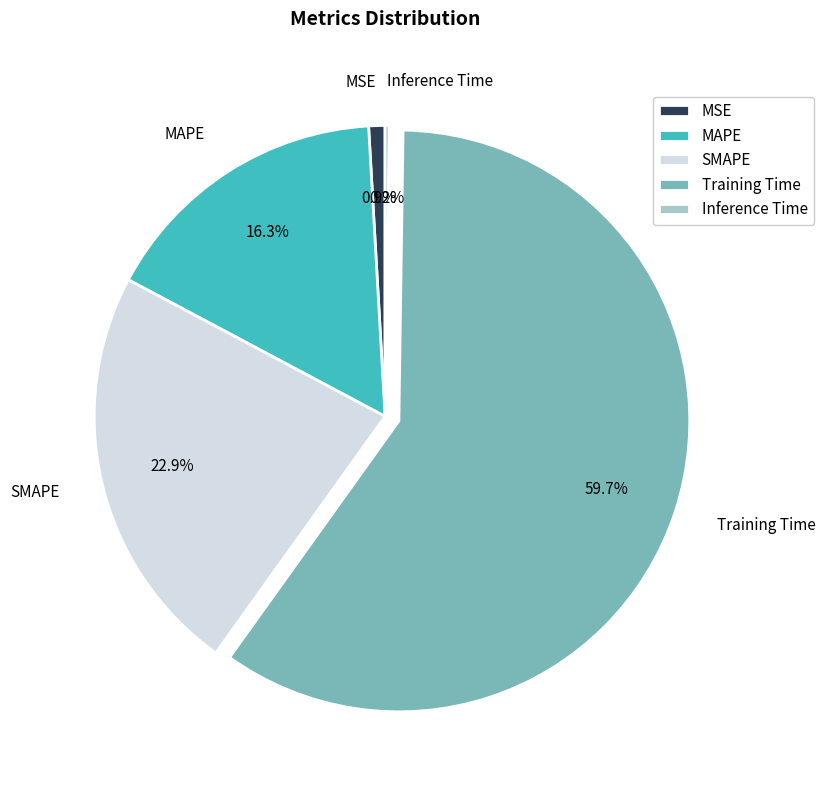

What is the largest slice in the pie chart?

Training Time